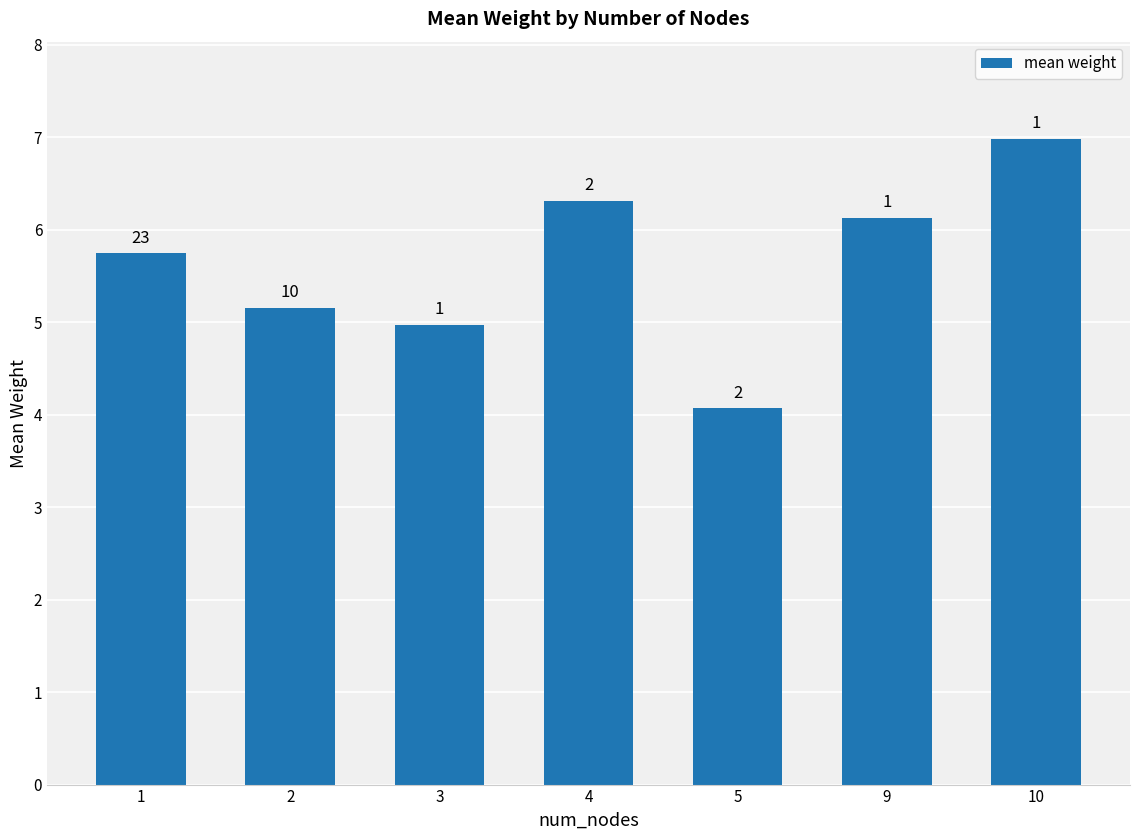

Which label corresponds to the smallest value in the chart?

5